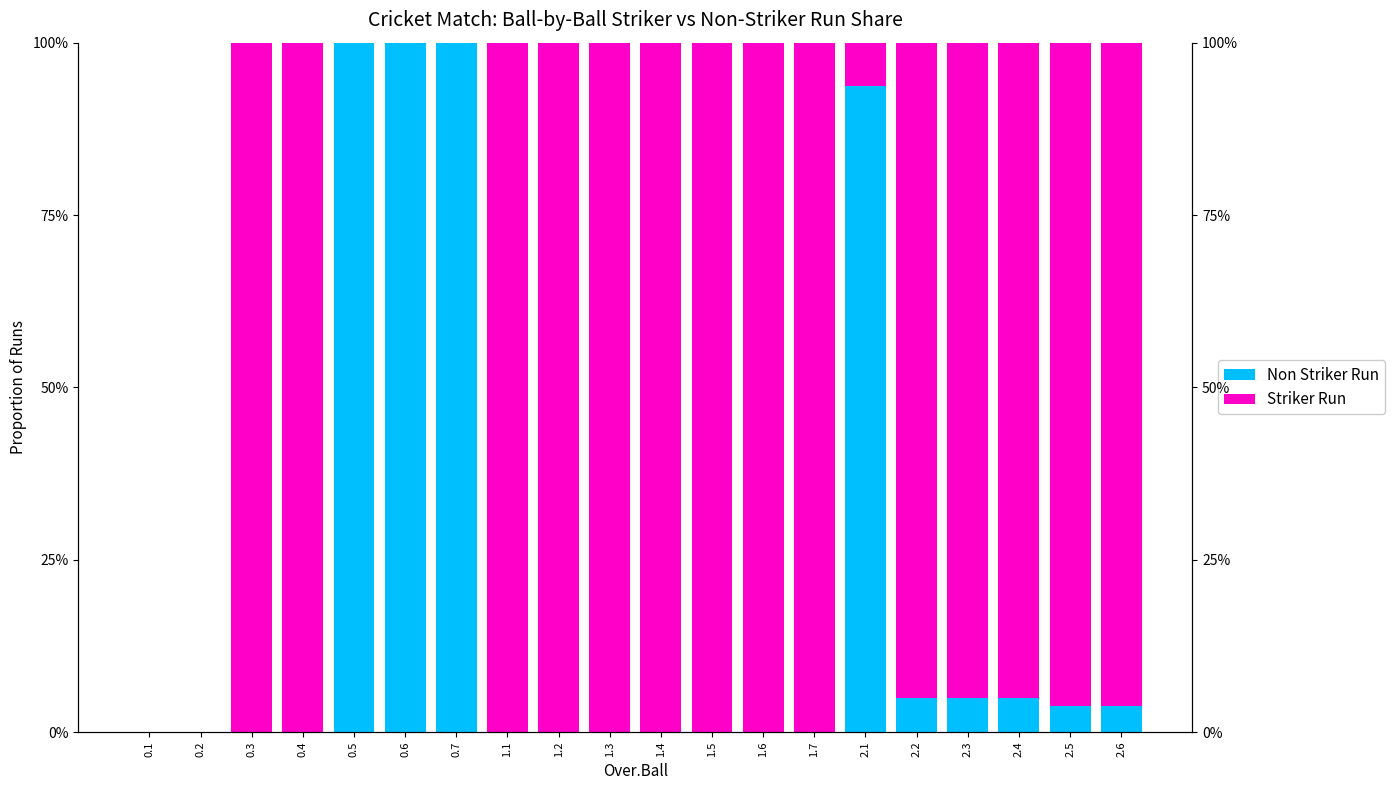

True or false: Non Striker Run has a value of 0.0 at 2.2.

False